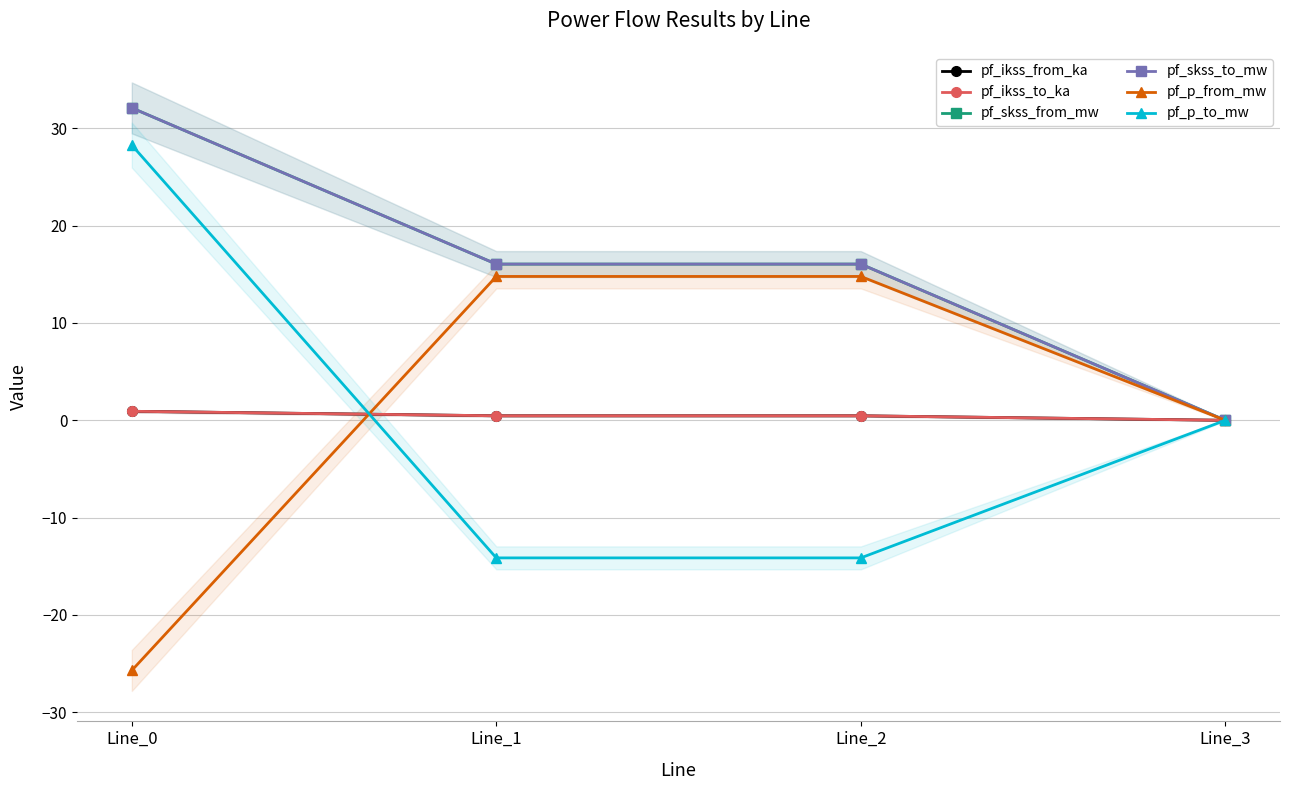

True or false: pf_skss_from_mw and pf_ikss_from_ka cross at least once.

False